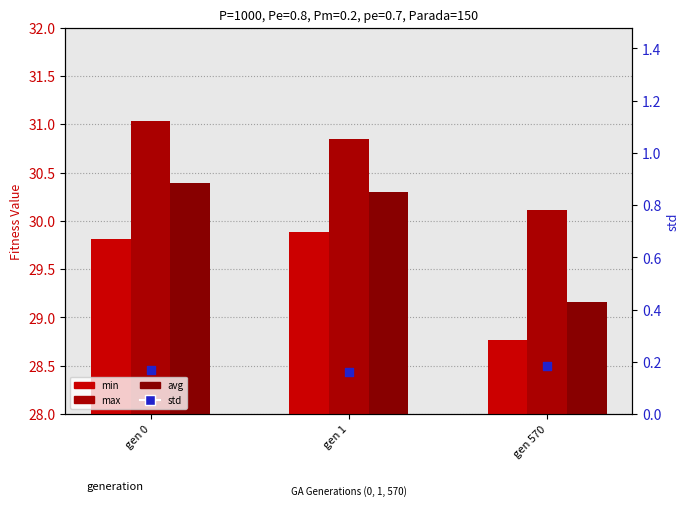

Is the value of max at gen 0 greater than the value of avg at gen 570?

Yes